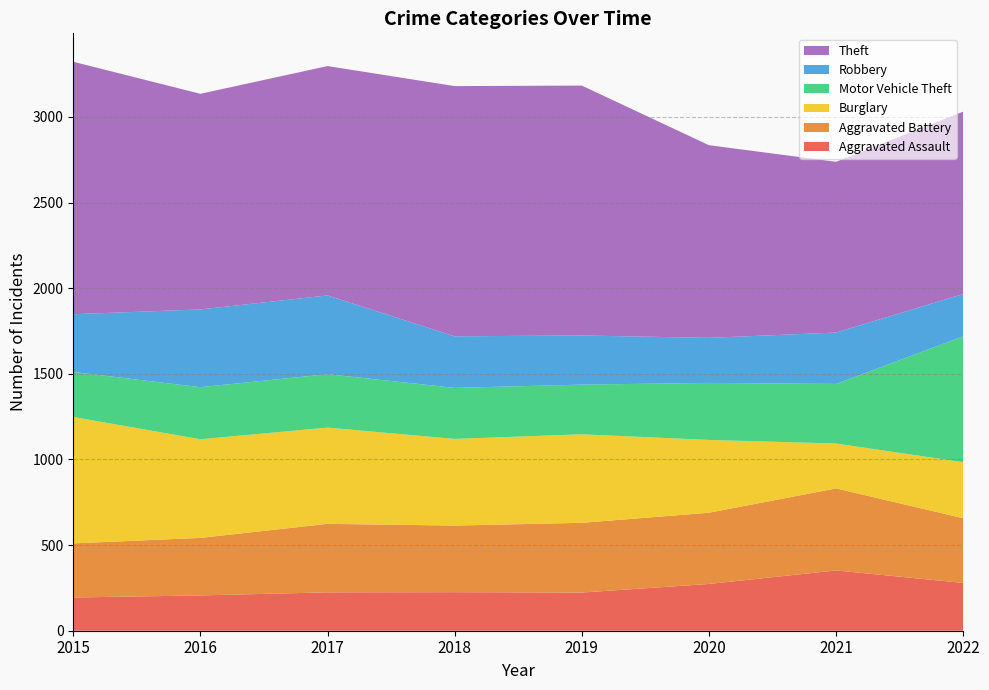

Reading left to right, transcribe all the data shown in this chart.

Aggravated Assault: 194	206	224	225	223	273	352	279
Aggravated Battery: 316	336	400	389	407	416	479	378
Burglary: 738	576	562	506	517	425	262	327
Motor Vehicle Theft: 263	304	312	298	290	333	348	735
Robbery: 337	454	460	301	287	263	300	247
Theft: 1474	1259	1339	1461	1459	1125	997	1065